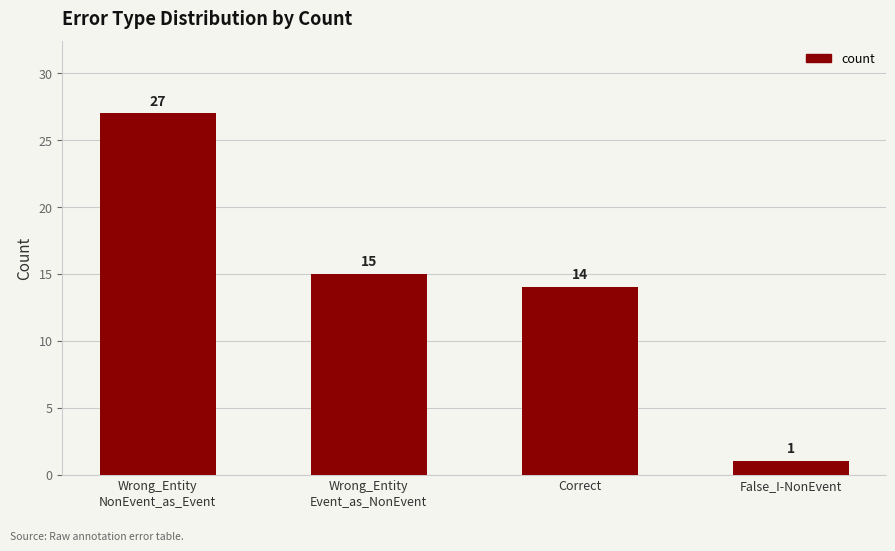

What is the difference between the maximum and minimum values?

26